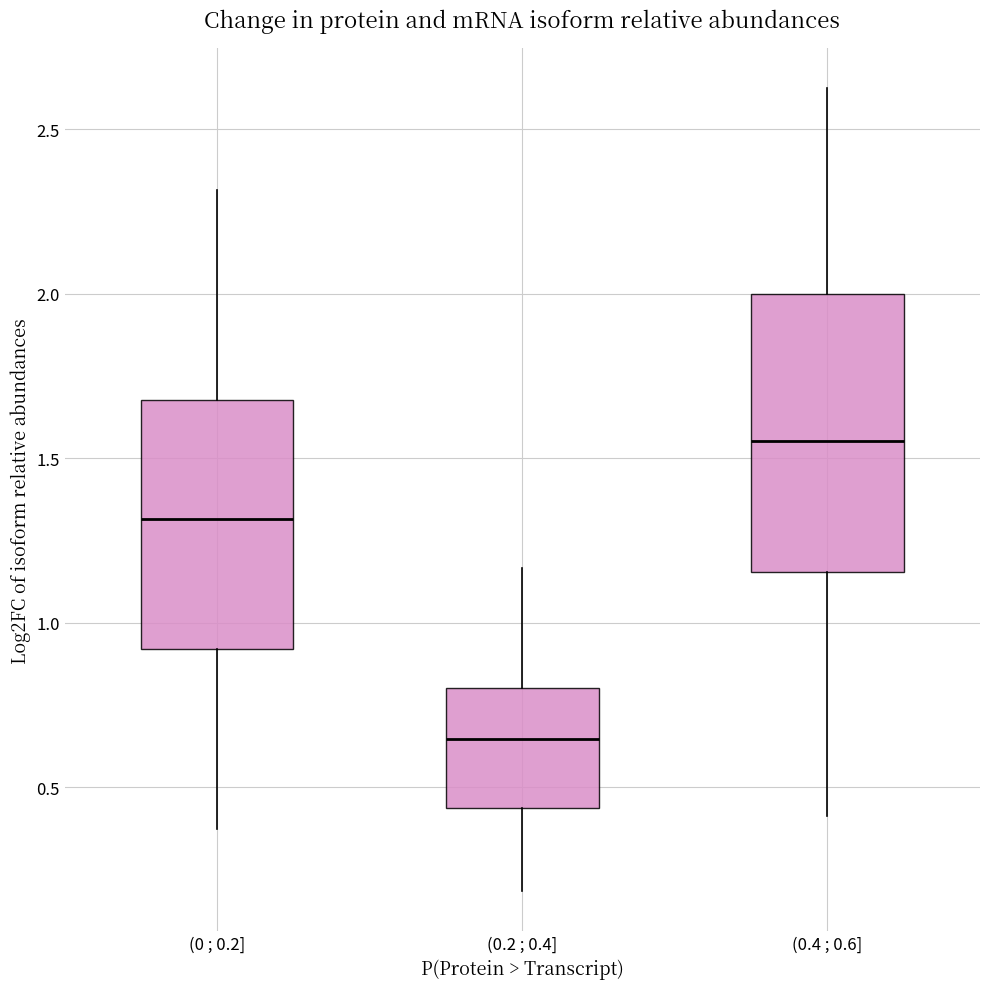

Where does the upper whisker of the box for (0.4 ; 0.6] end on the y-axis? The values are not printed on the chart, so give them approximately, as read against the axis.

2.60